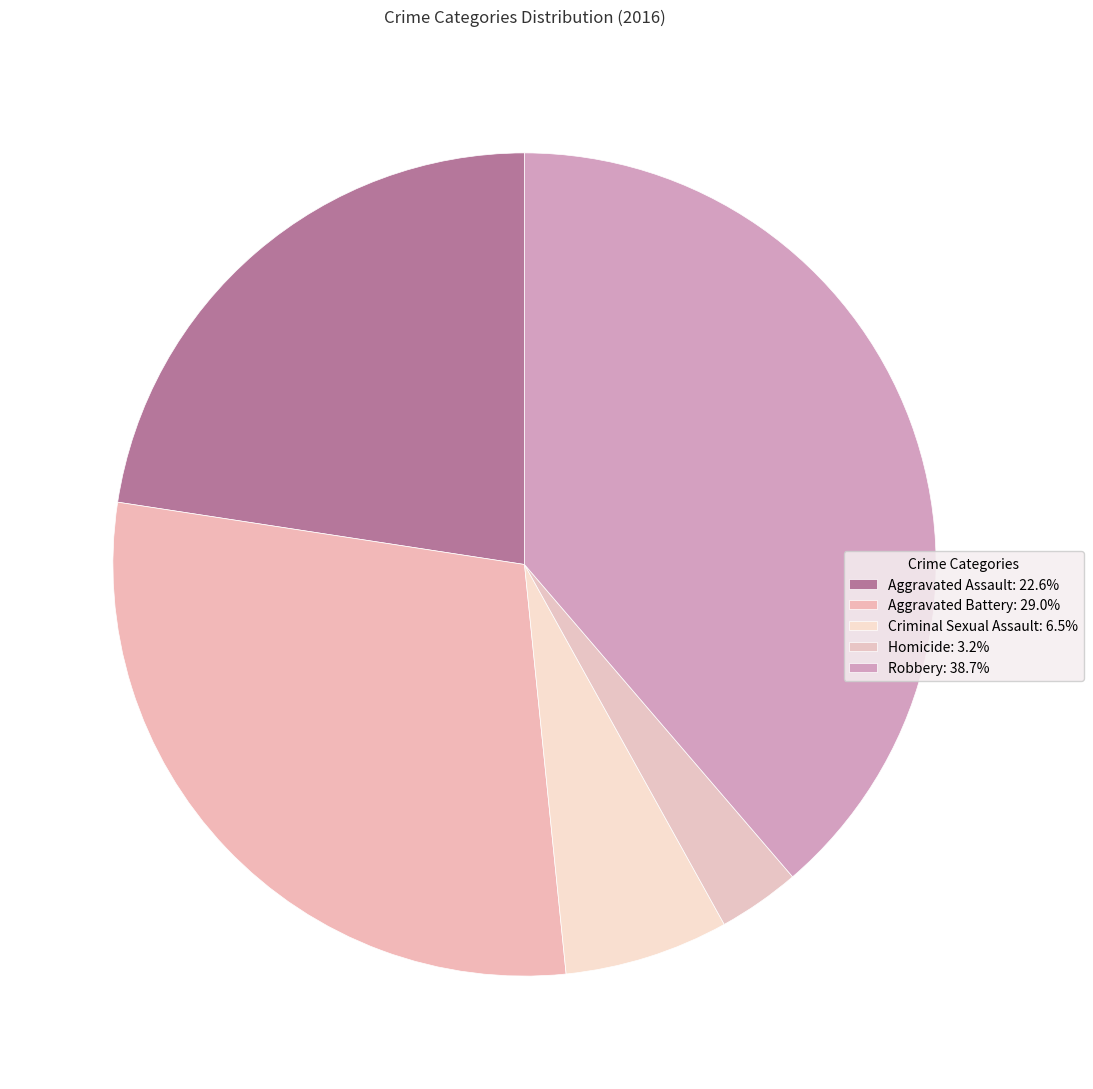

How many slices are in this pie chart?

5